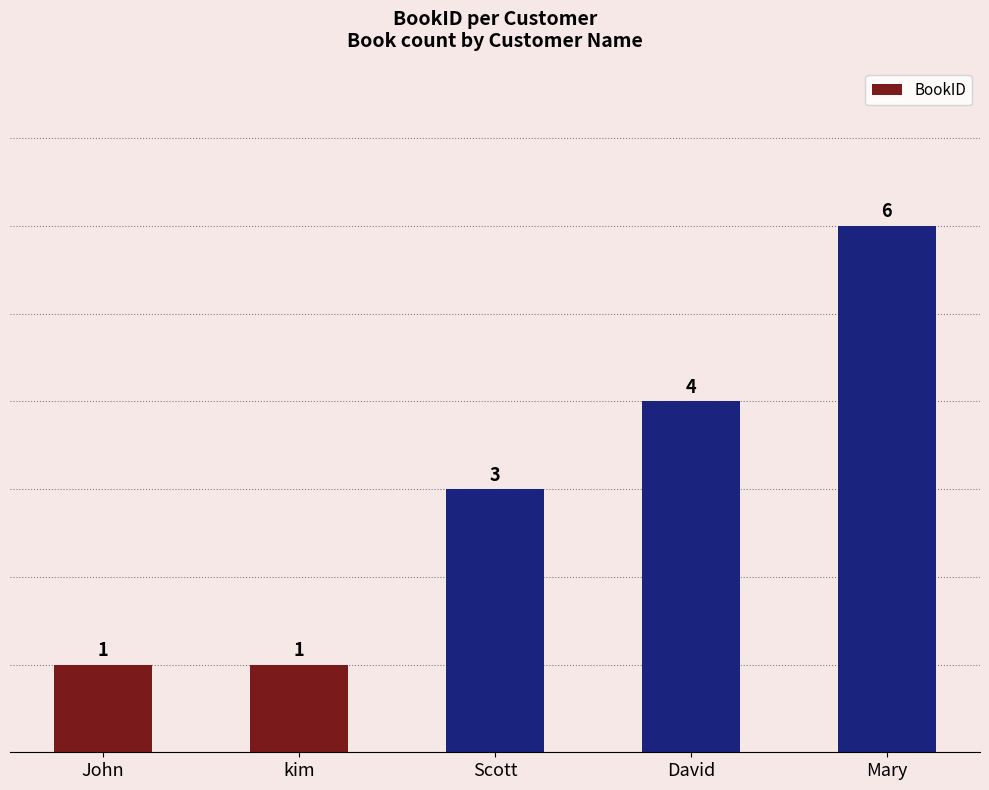

What is the ratio of the value at David to the value at Scott?

1.3